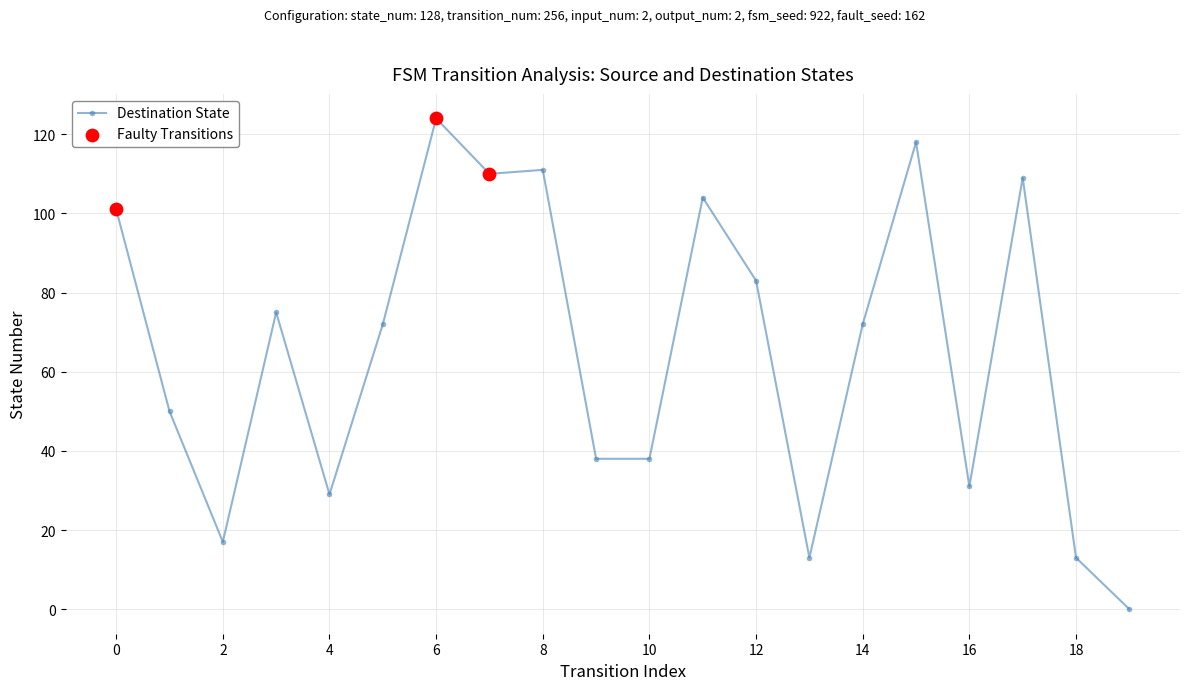

What is the average value?

65